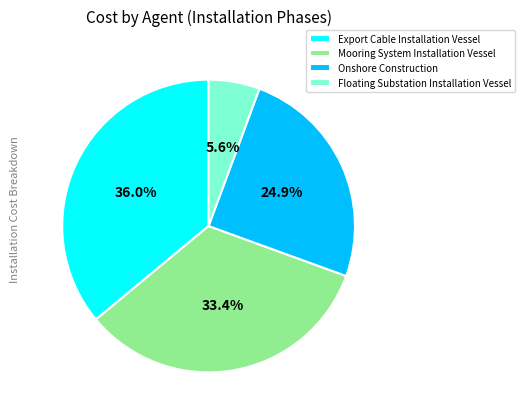

Does any single category account for the majority?

No